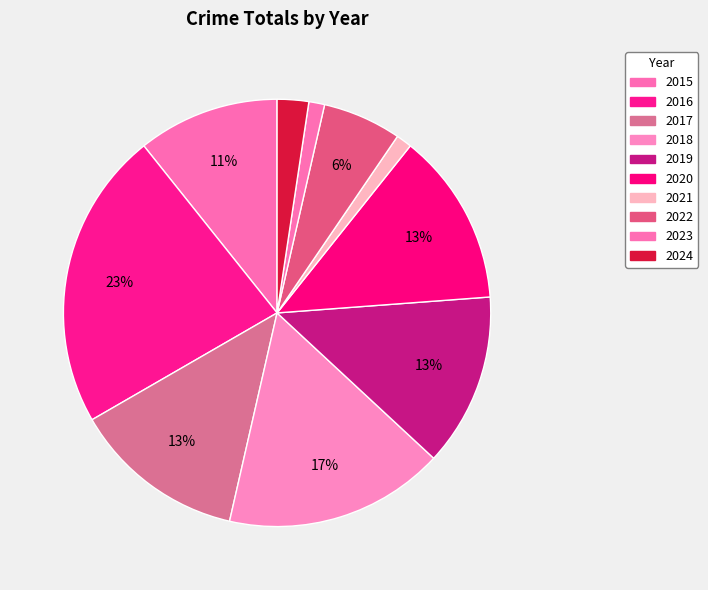

Which slice is the largest?

2016